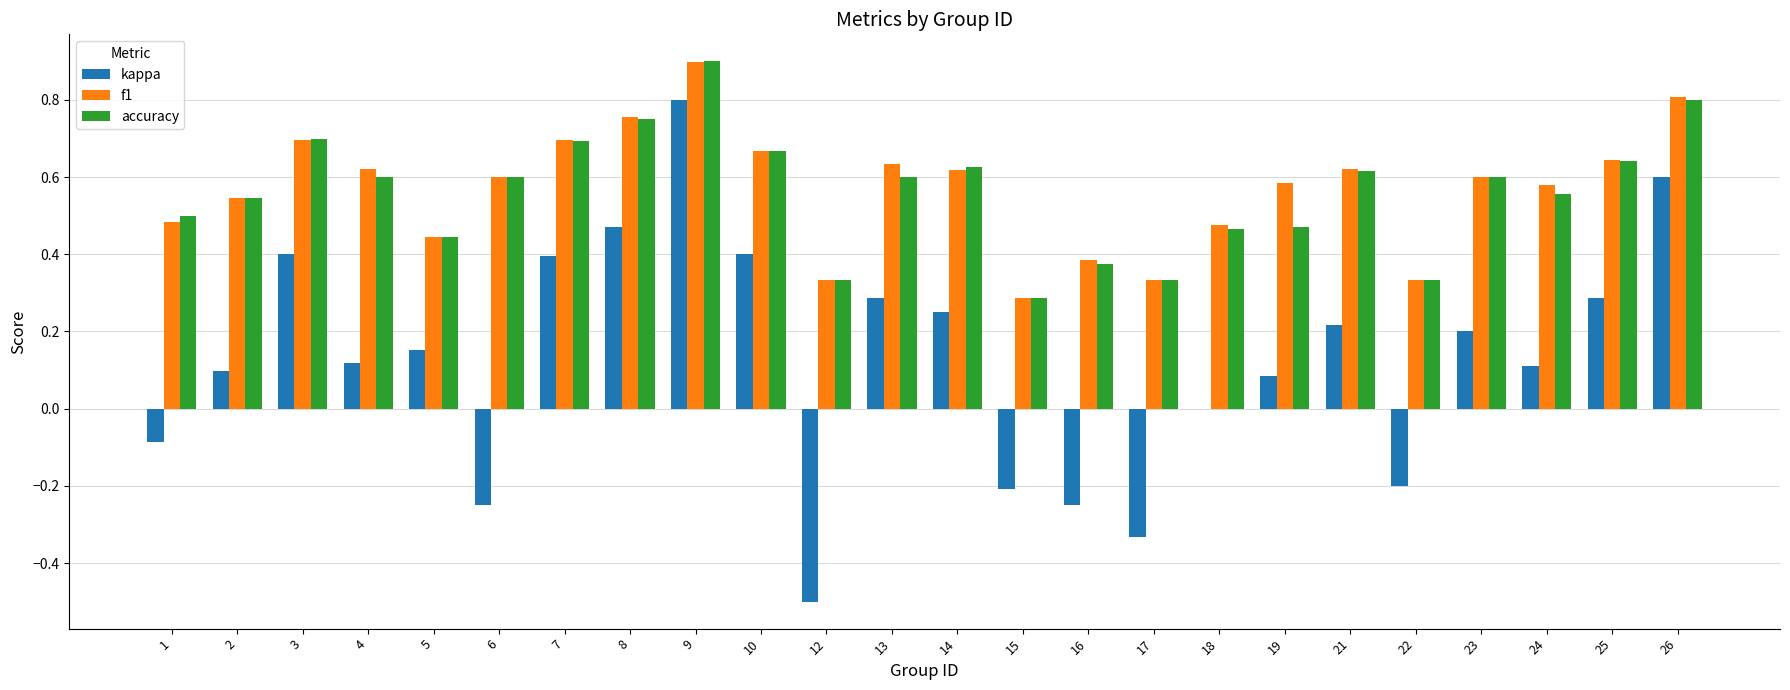

The kappa series shows 0.0 at 24. True or false?

False